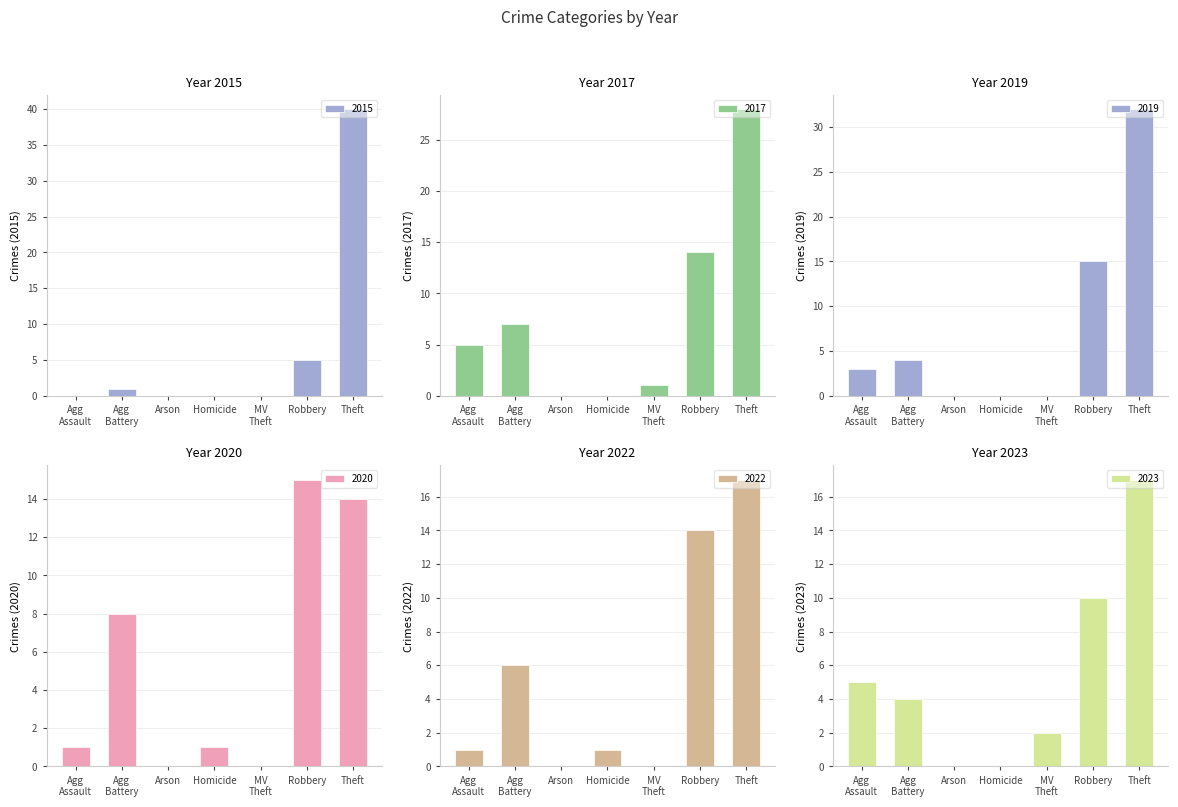

How many values in the 2017 series are below 5?

3